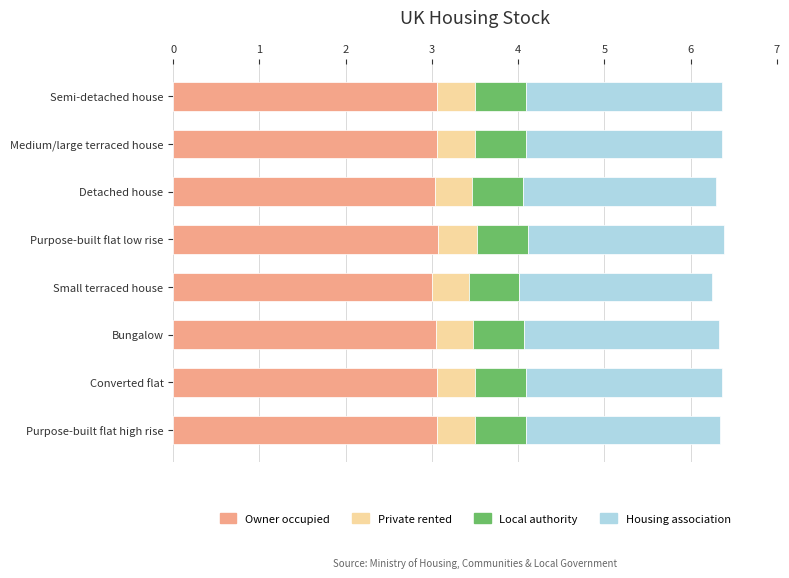

The Owner occupied series shows 1.5 at Converted flat. True or false?

False